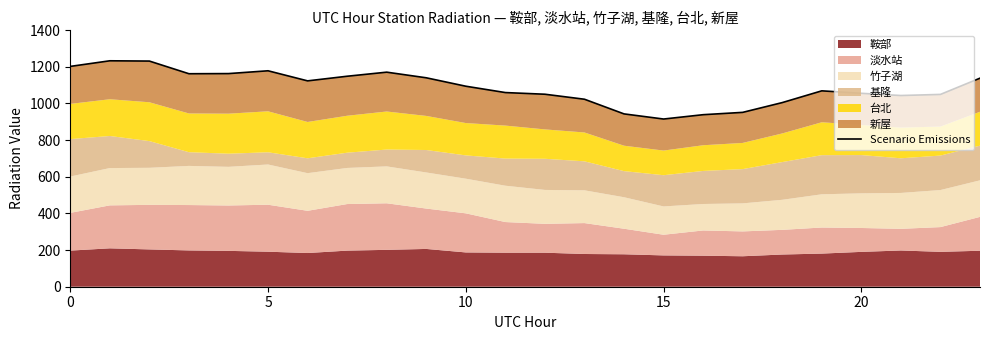

Does the chart have visible grid lines?

No